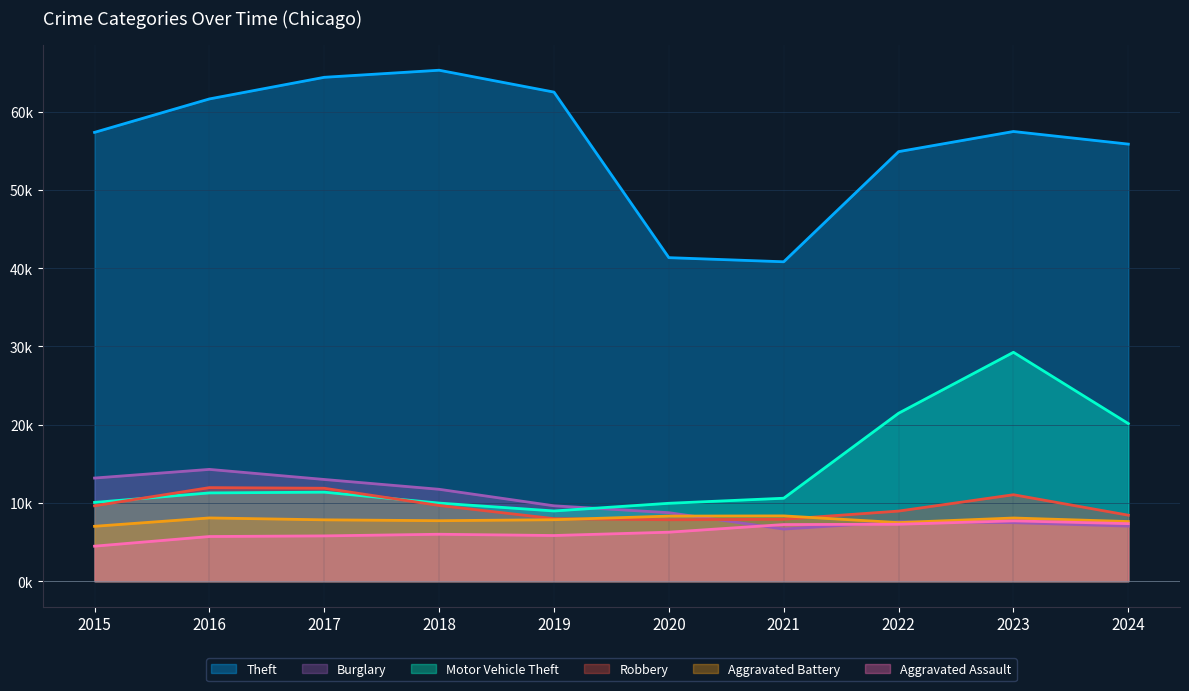

What are all the series names shown in the legend?

Theft, Burglary, Motor Vehicle Theft, Robbery, Aggravated Battery, Aggravated Assault